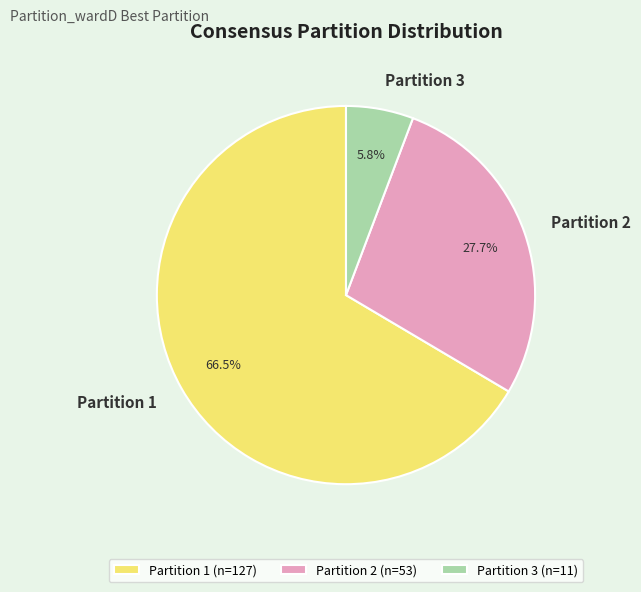

Is there any slice that represents more than half of the pie?

Yes